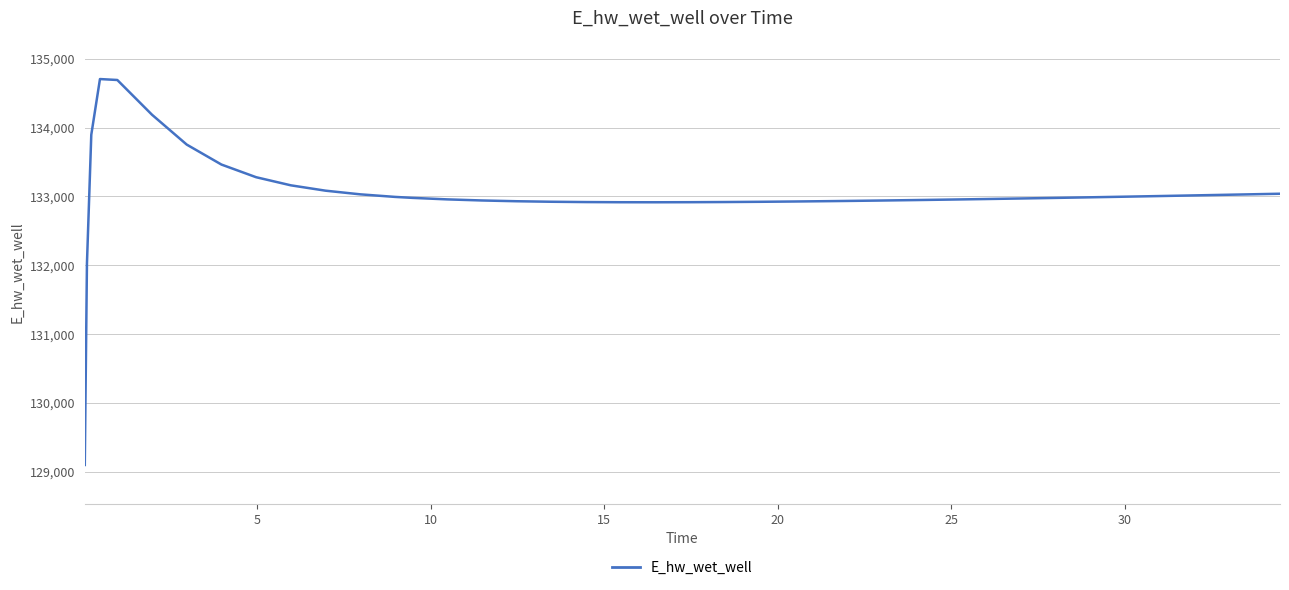

What is the smallest value displayed?

129098.7